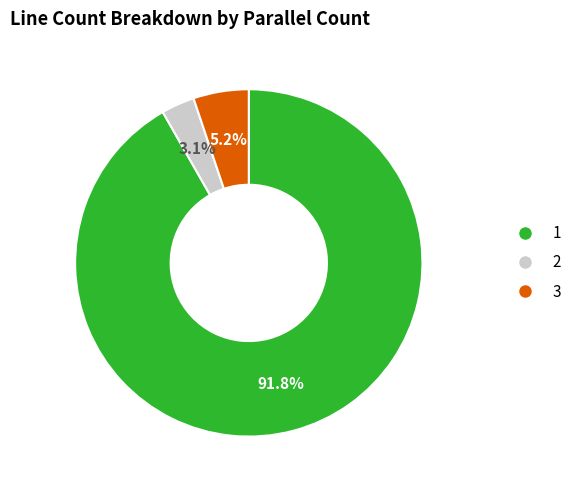

Count the number of slices in the pie.

3